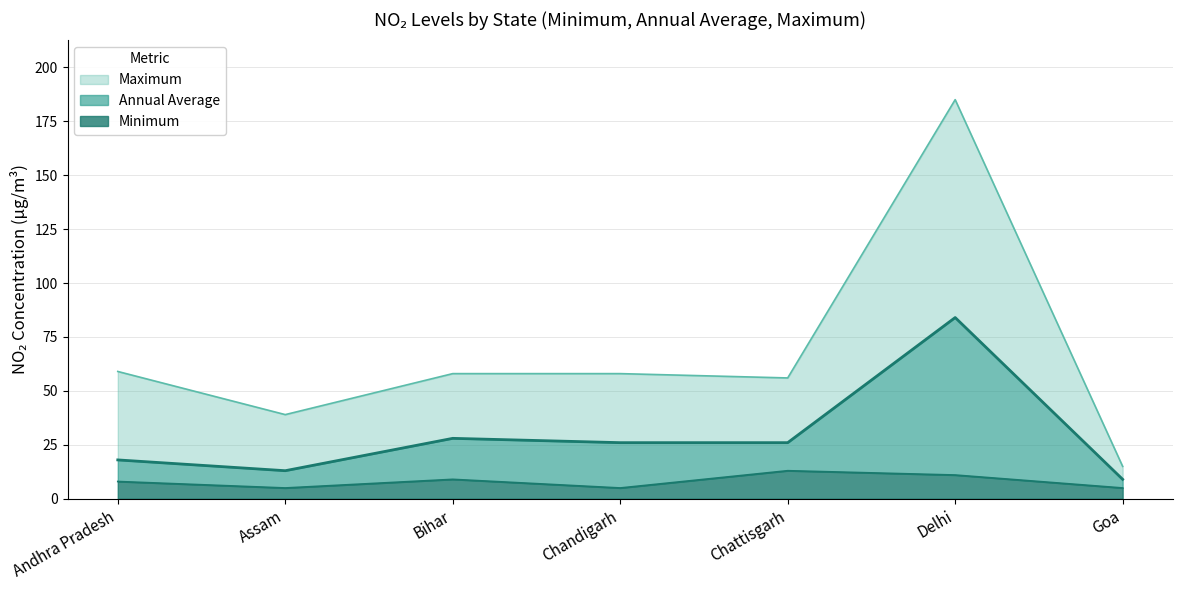

What is the sum of all Annual Average values?

204